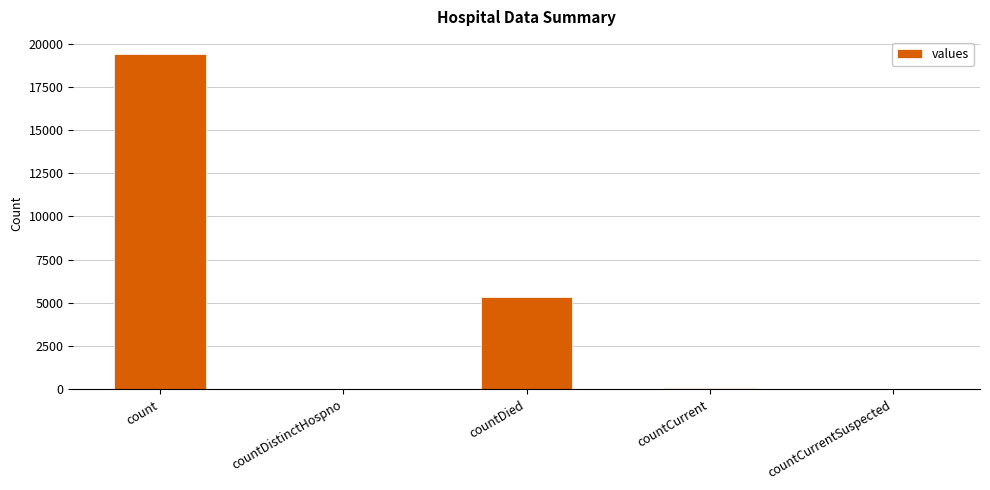

Count the number of data series in this chart.

1